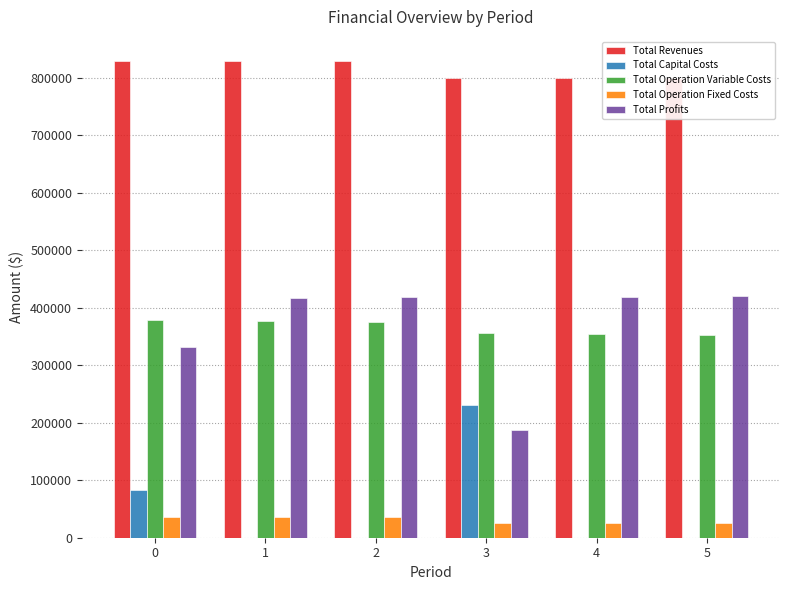

How many bars are there in each group?

5